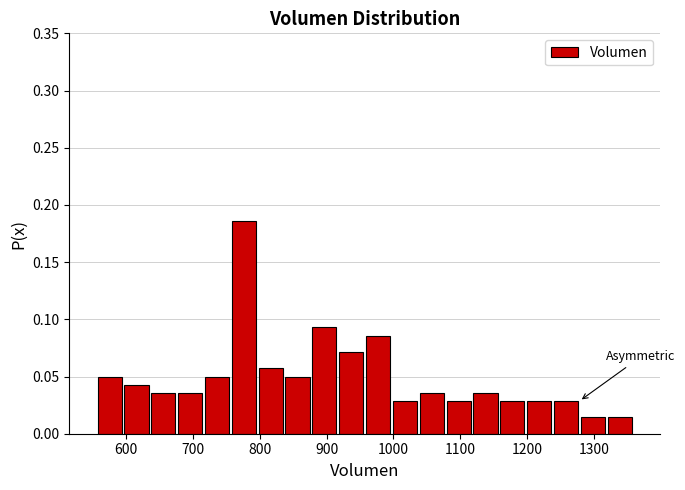

What is the height of the bar covering 880 to 920 on the x-axis? Neither the bar edges nor the heights are printed on the chart, so give them approximately, as read against the axes.

0.095